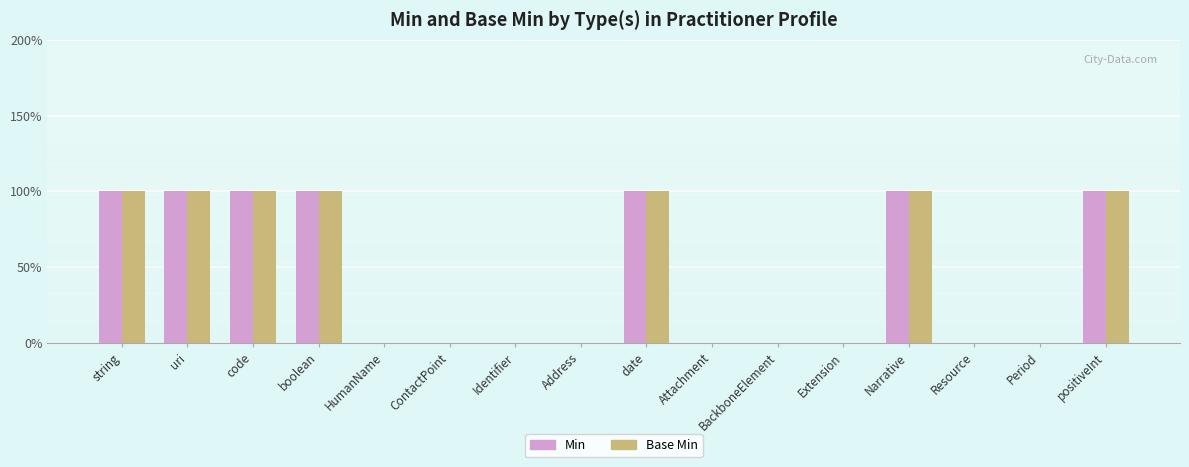

Reading left to right, list all the values displayed in this chart.

Min: 1	1	1	1	0	0	0	0	1	0	0	0	1	0	0	1
Base Min: 1	1	1	1	0	0	0	0	1	0	0	0	1	0	0	1